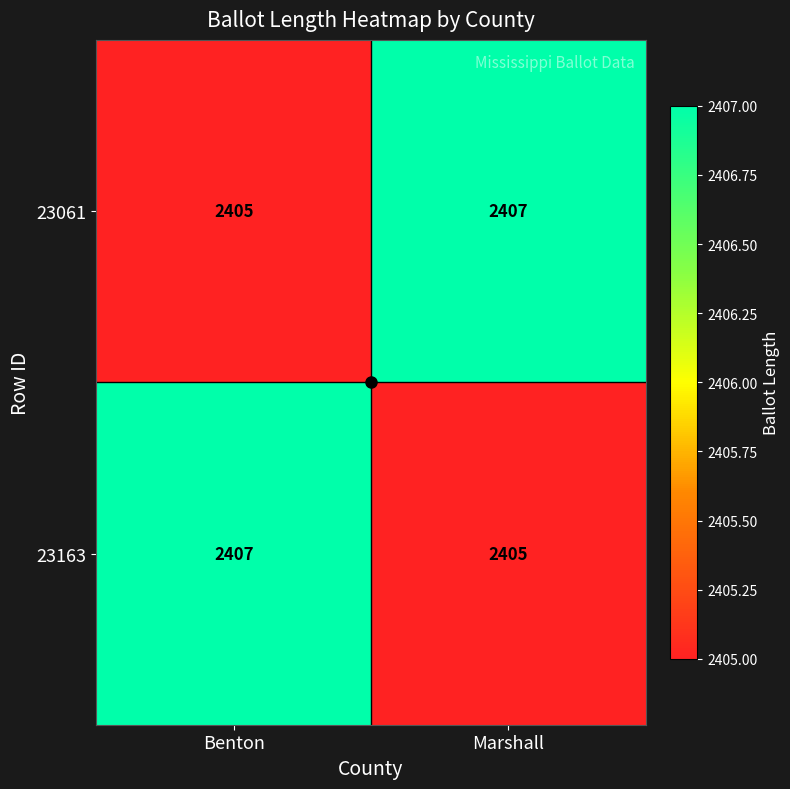

True or false: 23061 has a value of 2405 at Benton.

True